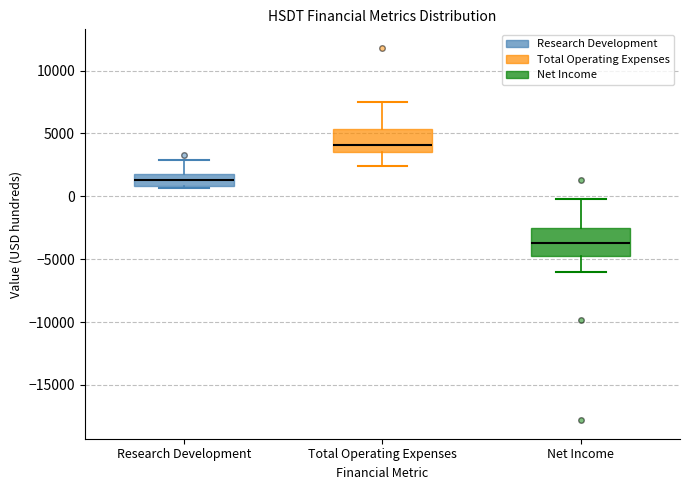

Which box's median line is the lowest?

Net Income